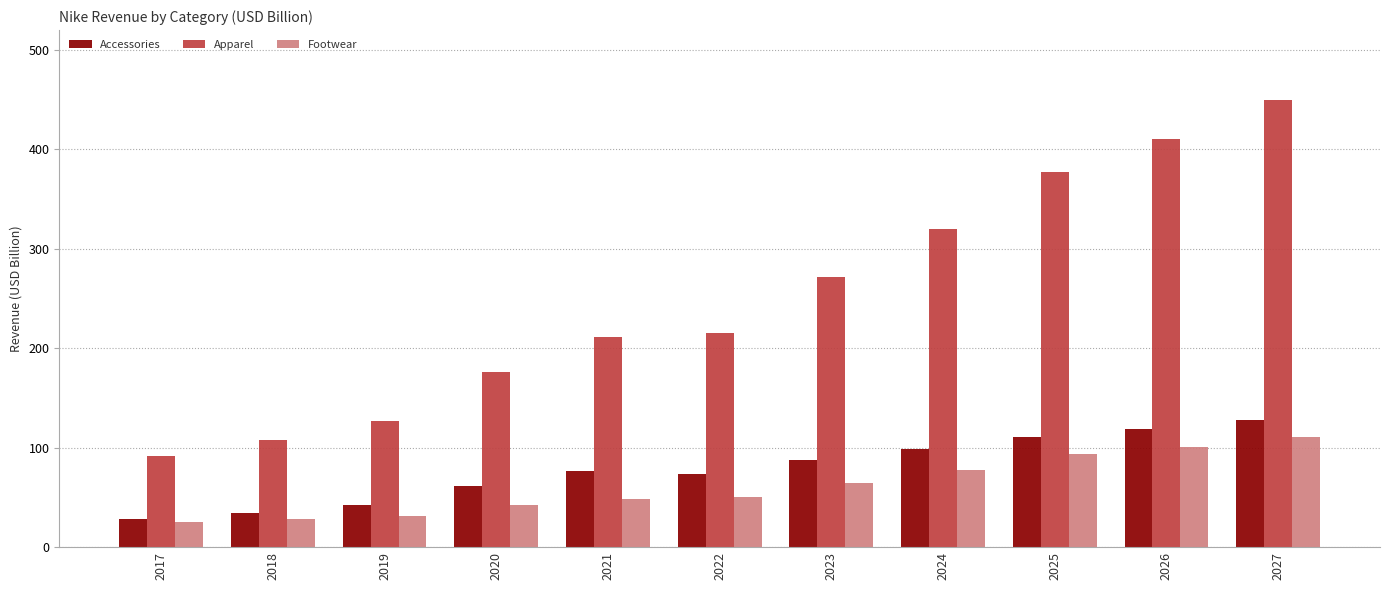

Which series has the widest spread of values?

Apparel